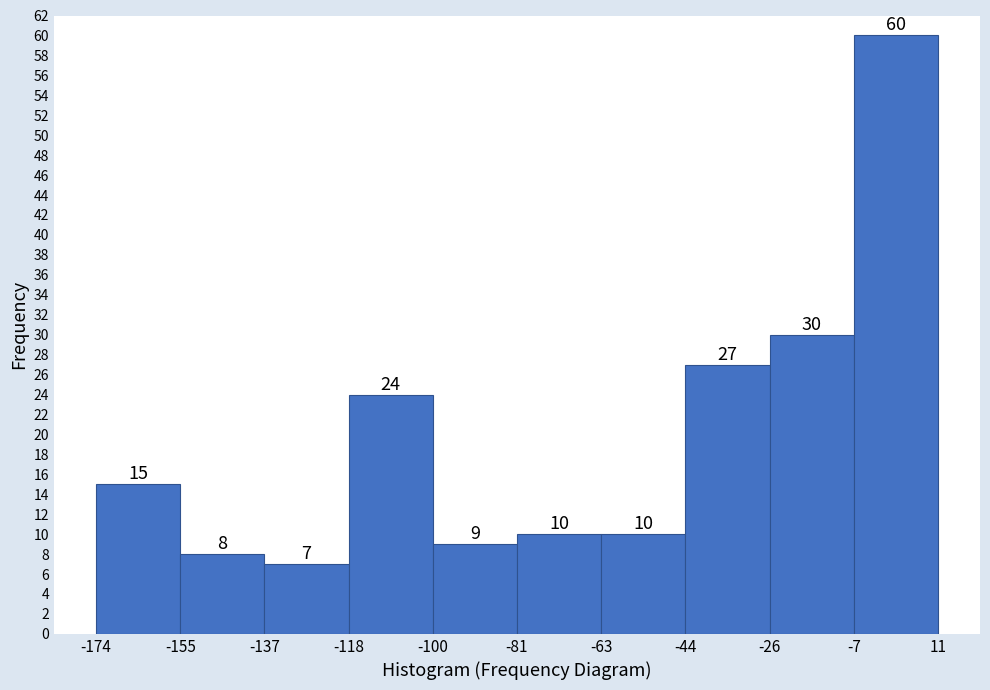

Reading left to right, list every bar in this chart as the range it spans on the x-axis followed by its height.

-174 to -155: 15
-155 to -137: 8
-137 to -118: 7
-118 to -100: 24
-100 to -81: 9
-81 to -63: 10
-63 to -44: 10
-44 to -26: 27
-26 to -7: 30
-7 to 11: 60